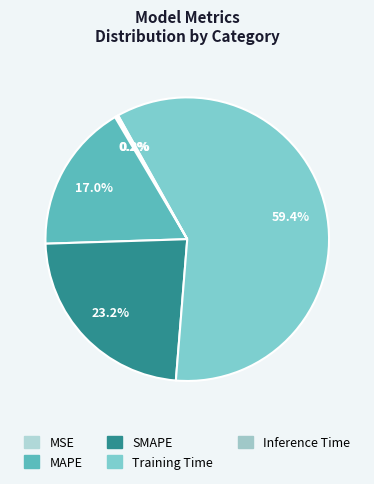

Count the number of slices in the pie.

5